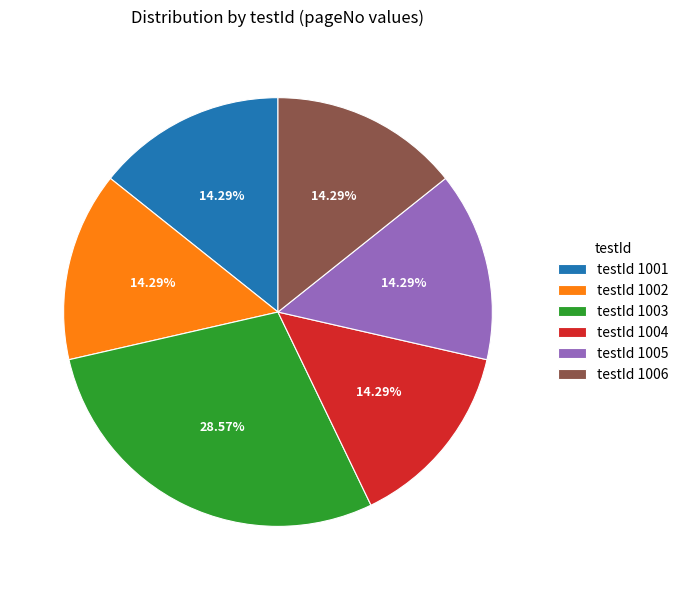

Does testId 1003 represent more than half of the total?

No